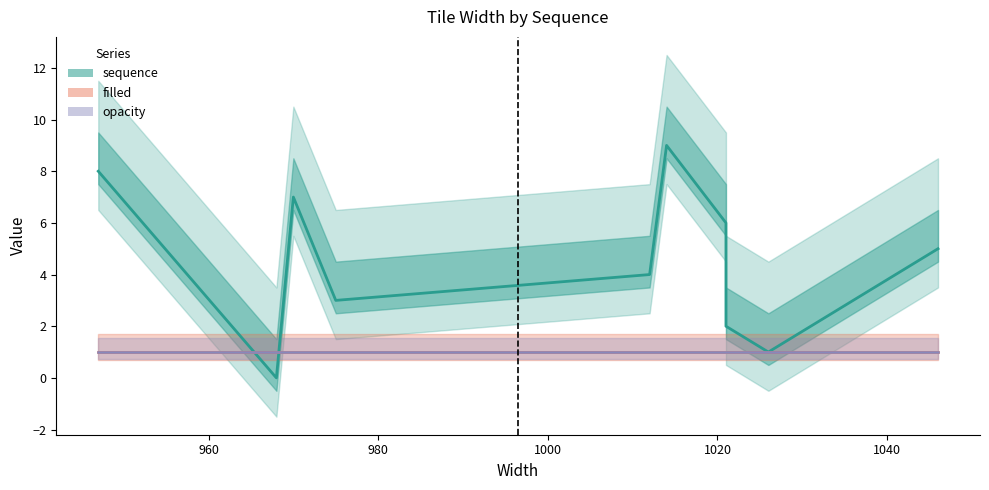

Which series has the largest total across all categories?

sequence